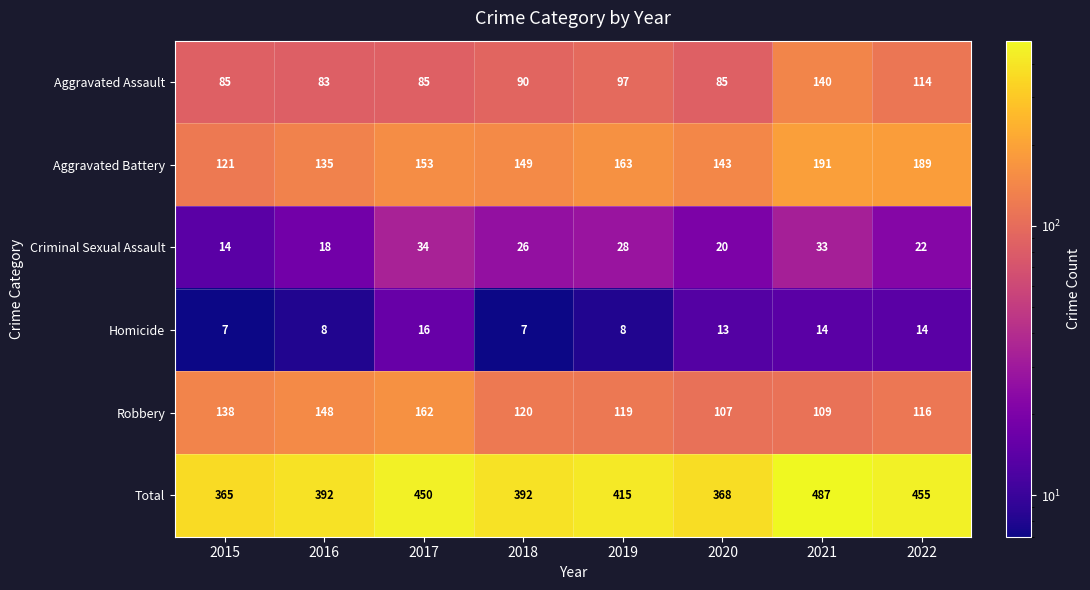

How many data points in Homicide are less than 13?

4